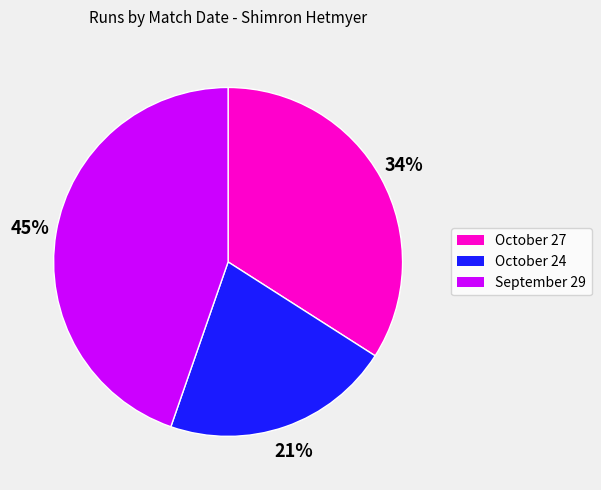

To the nearest percent, what percentage of the pie is October 27?

34%